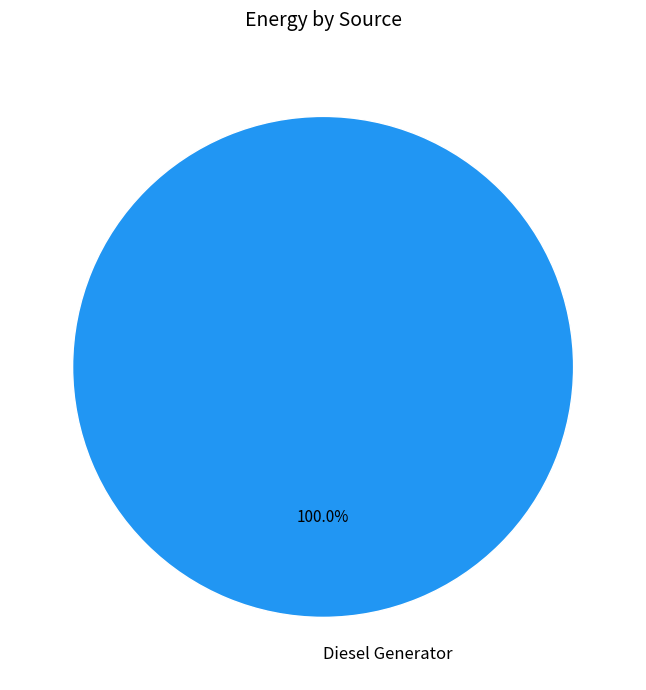

How many slices are in this pie chart?

1